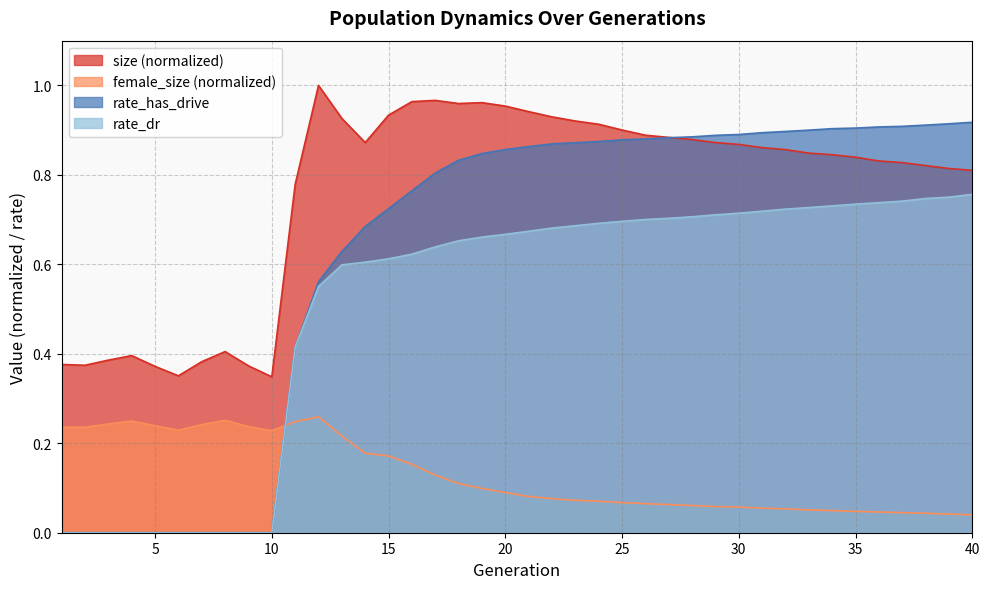

What is the difference between the maximum and minimum values in the rate_dr series?

0.8